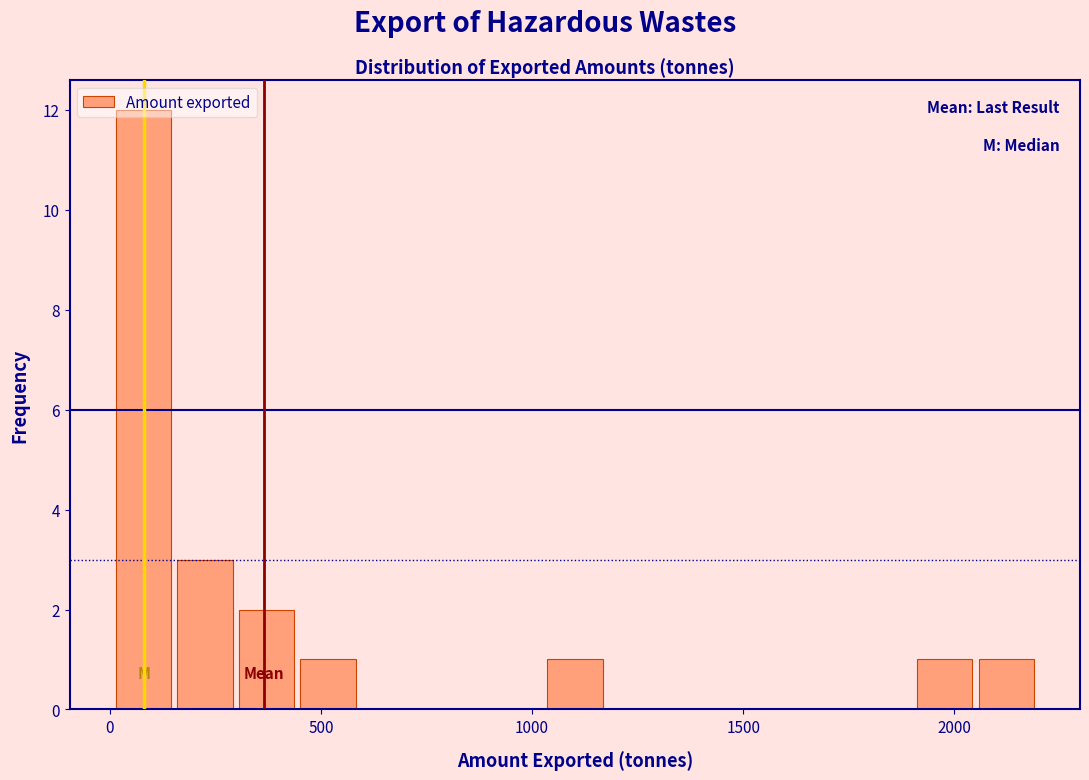

Around what value on the x-axis is the tallest bar? Give the approximate position of its centre, as read against the axis.

100